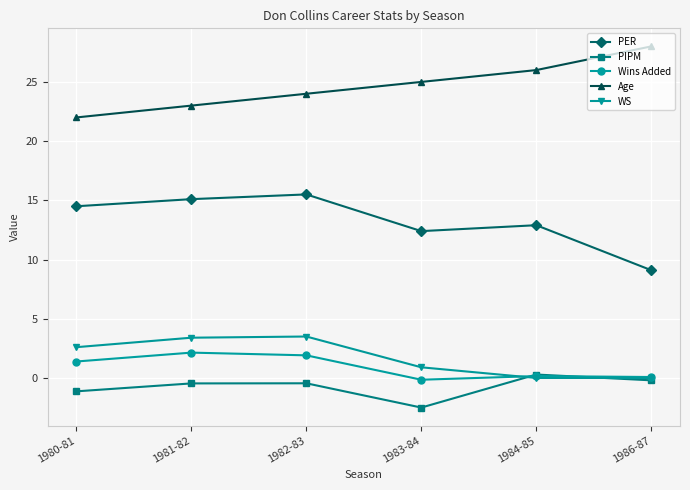

In WS, how many points are higher than both neighbors (excluding endpoints)?

1